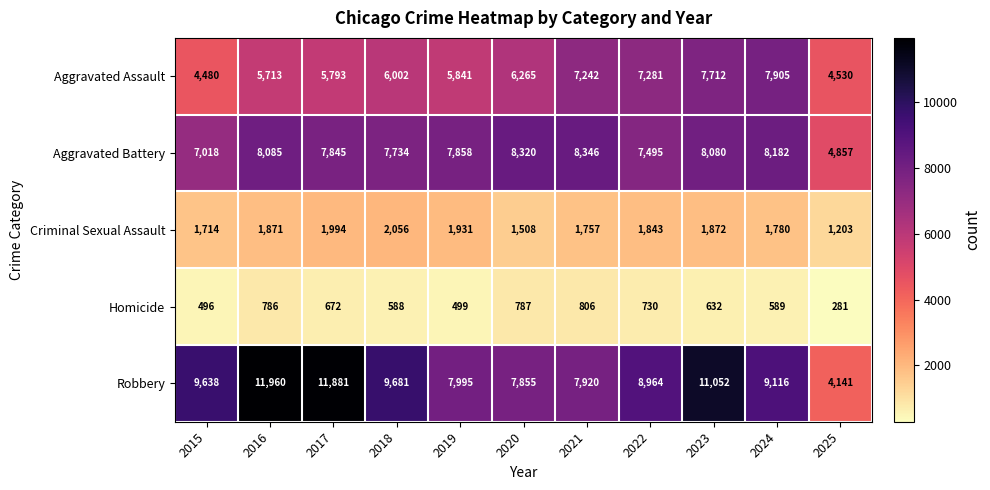

Rank the series at 2023 from lowest to highest value.

Homicide, Criminal Sexual Assault, Aggravated Assault, Aggravated Battery, Robbery